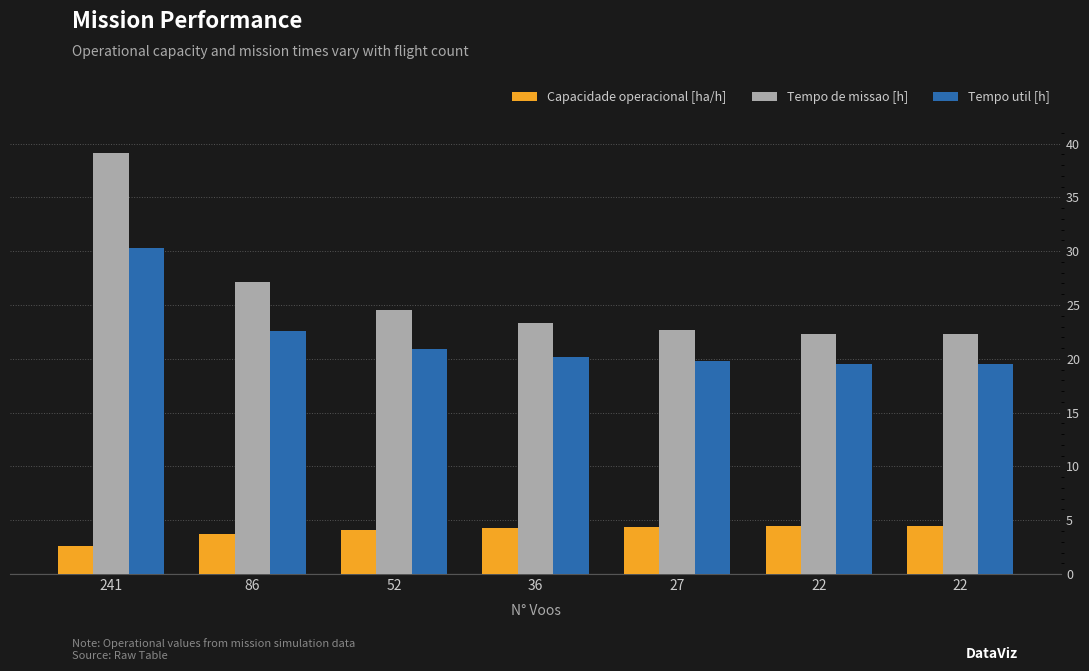

Read the Tempo de missao [h] value at 22.

22.3